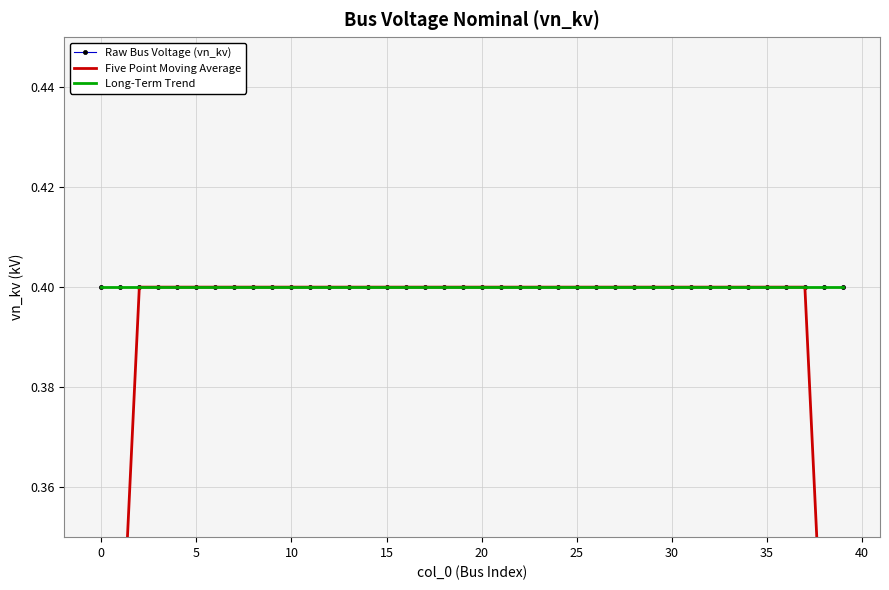

Reading left to right, extract all data points from this chart.

Raw Bus Voltage (vn_kv): 0.4	0.4	0.4	0.4	0.4	0.4	0.4	0.4	0.4	0.4	0.4	0.4	0.4	0.4	0.4	0.4	0.4	0.4	0.4	0.4	0.4	0.4	0.4	0.4	0.4	0.4	0.4	0.4	0.4	0.4	0.4	0.4	0.4	0.4	0.4	0.4	0.4	0.4	0.4	0.4
Five Point Moving Average: 0.2	0.3	0.4	0.4	0.4	0.4	0.4	0.4	0.4	0.4	0.4	0.4	0.4	0.4	0.4	0.4	0.4	0.4	0.4	0.4	0.4	0.4	0.4	0.4	0.4	0.4	0.4	0.4	0.4	0.4	0.4	0.4	0.4	0.4	0.4	0.4	0.4	0.4	0.3	0.2
Long-Term Trend: 0.4	0.4	0.4	0.4	0.4	0.4	0.4	0.4	0.4	0.4	0.4	0.4	0.4	0.4	0.4	0.4	0.4	0.4	0.4	0.4	0.4	0.4	0.4	0.4	0.4	0.4	0.4	0.4	0.4	0.4	0.4	0.4	0.4	0.4	0.4	0.4	0.4	0.4	0.4	0.4